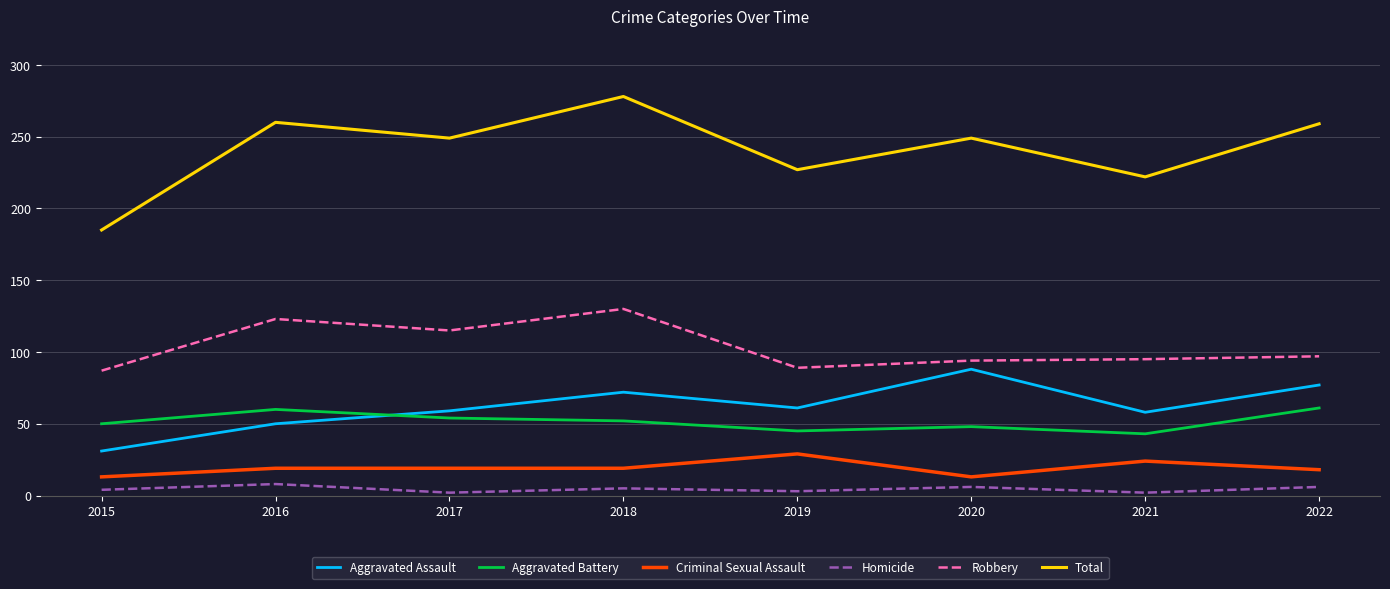

What is the difference between the highest and lowest values at 2017?

247